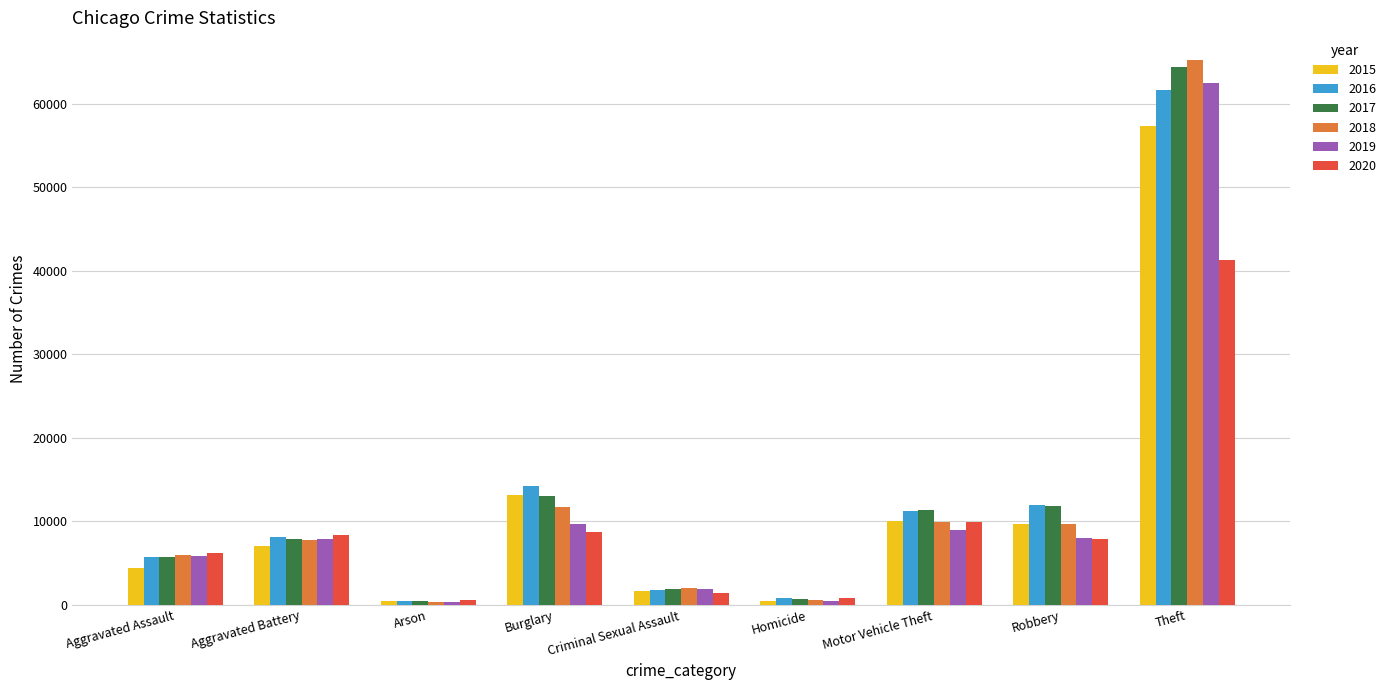

Between Burglary and Homicide, which series saw the biggest shift?

2016